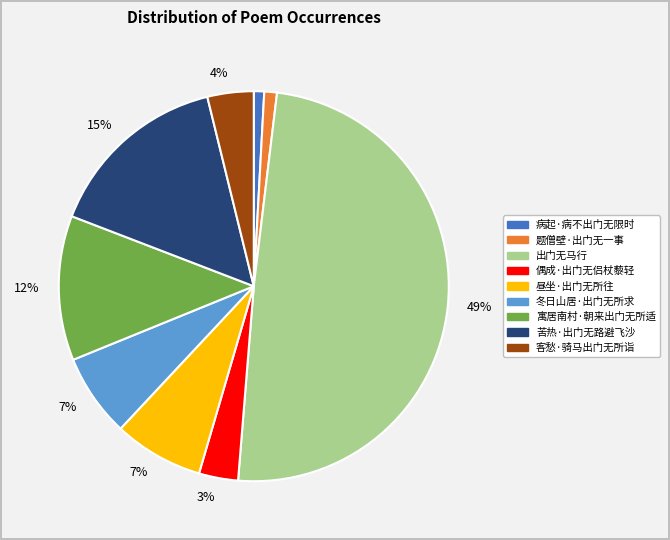

How many slices are in this pie chart?

9